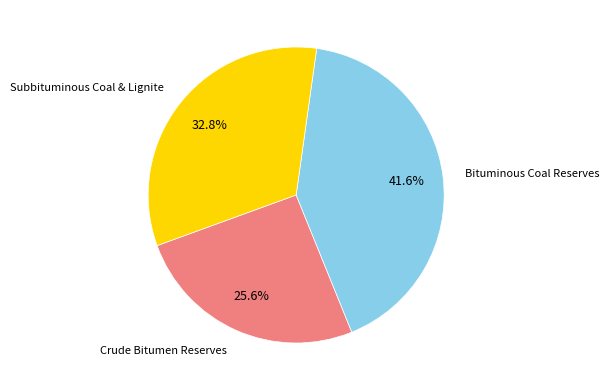

Does any single category account for the majority?

No